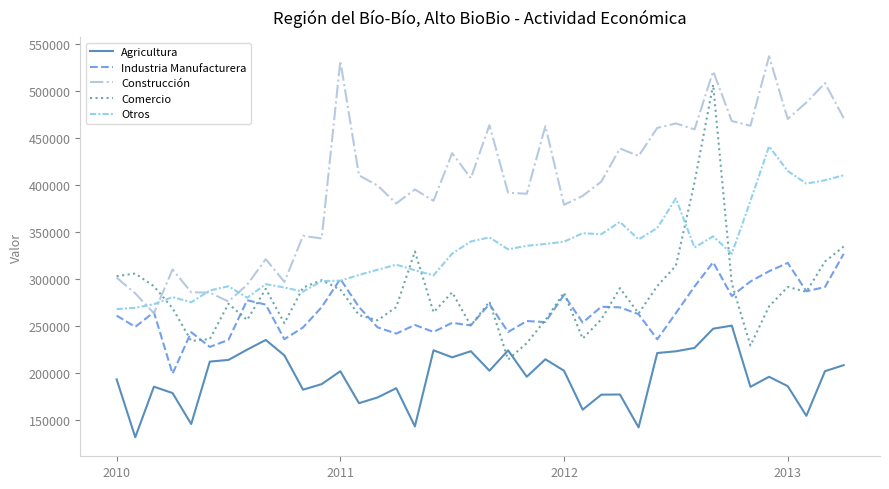

List the series in order of their peak value, highest first.

Construcción, Comercio, Otros, Industria Manufacturera, Agricultura